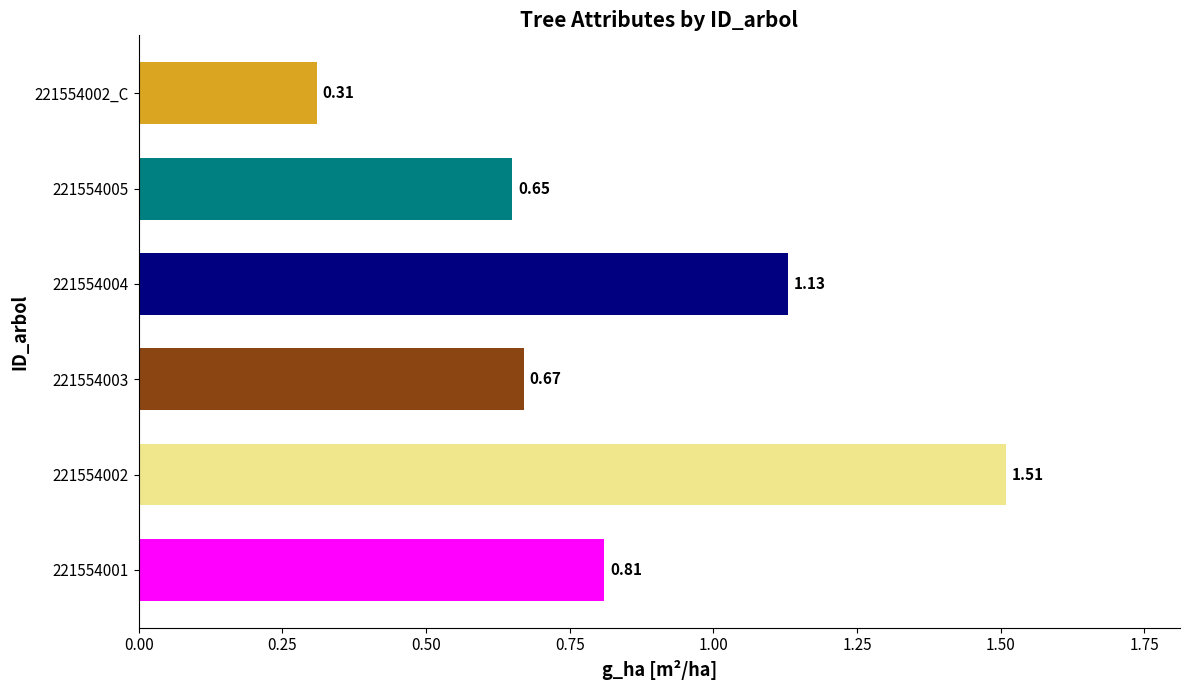

What is the sum of all values?

5.1